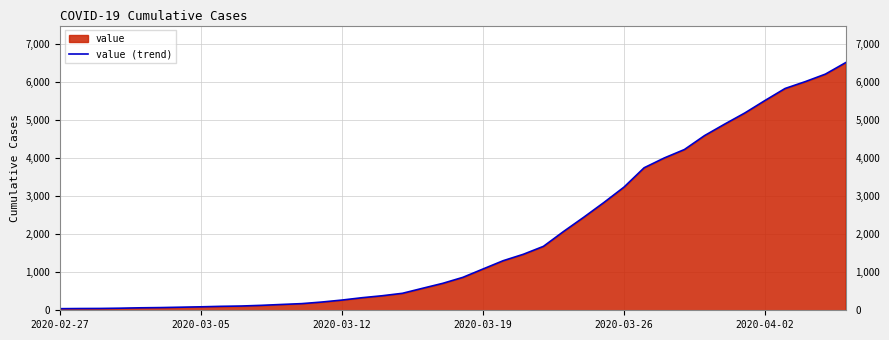

What is the change in value from 19 to 20?

+158